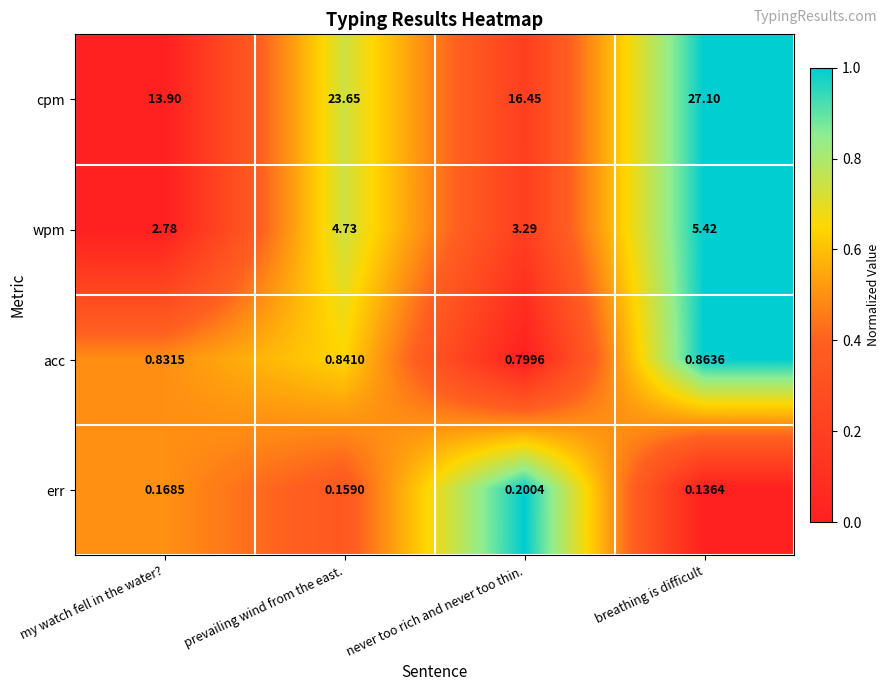

Where is cpm nearest to the value 20?

never too rich and never too thin.